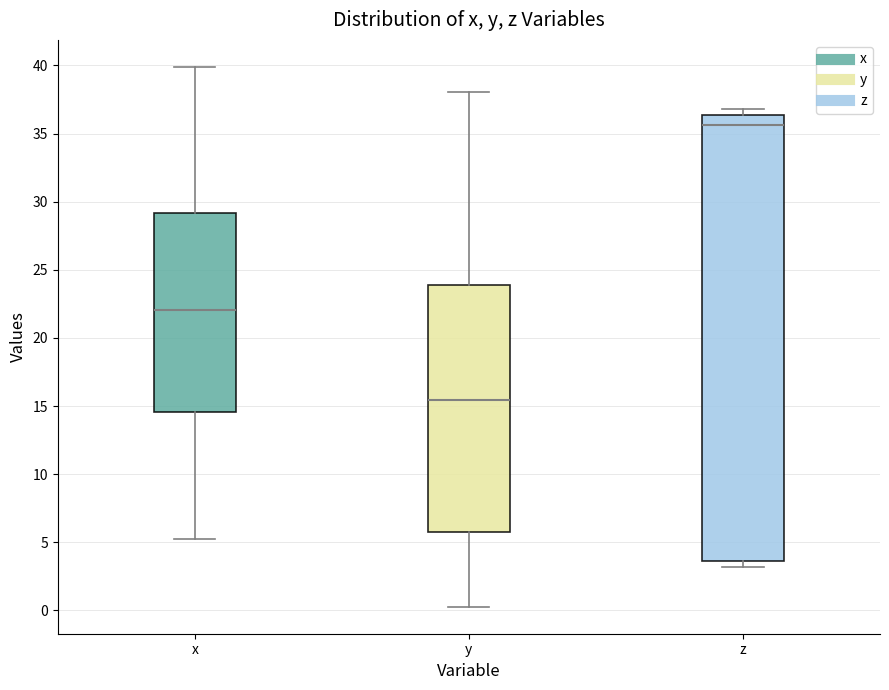

Which box has the highest median line?

z